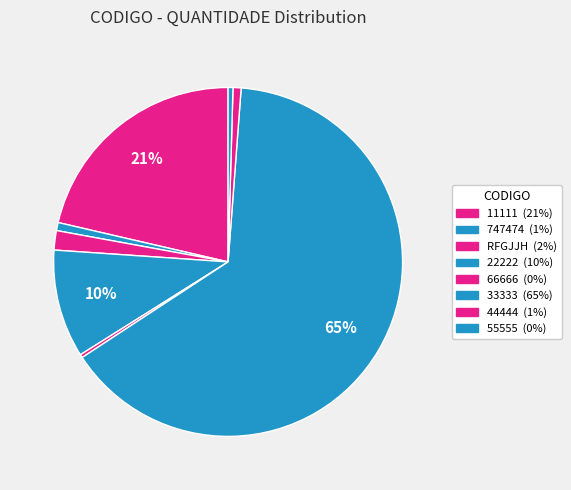

Between 55555 and 33333, which is larger?

33333